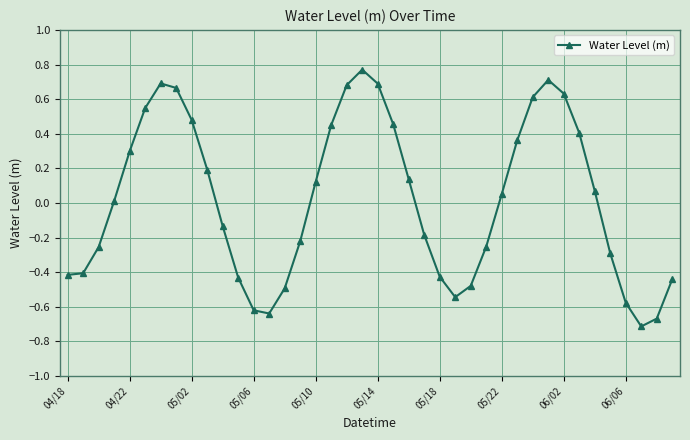

What is the difference between the maximum and minimum values?

1.5